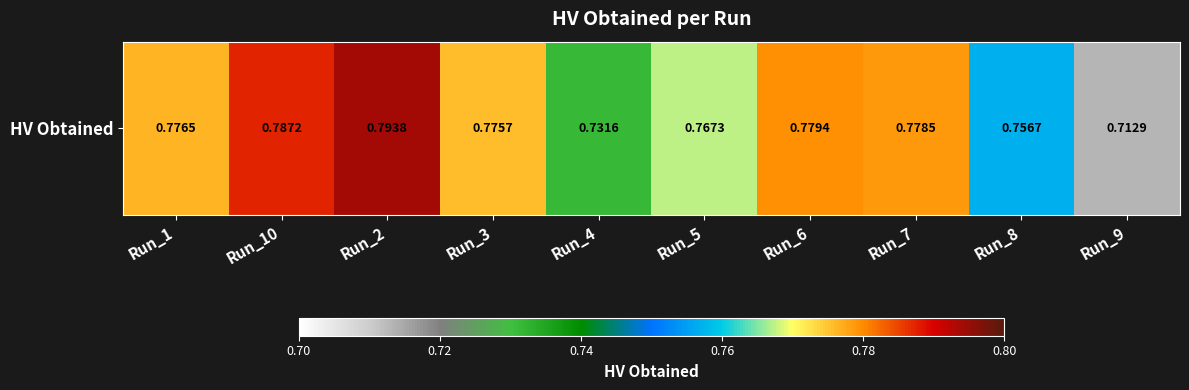

Reading left to right, extract all data points from this chart.

Run_1=0.8	Run_10=0.8	Run_2=0.8	Run_3=0.8	Run_4=0.7	Run_5=0.8	Run_6=0.8	Run_7=0.8	Run_8=0.8	Run_9=0.7